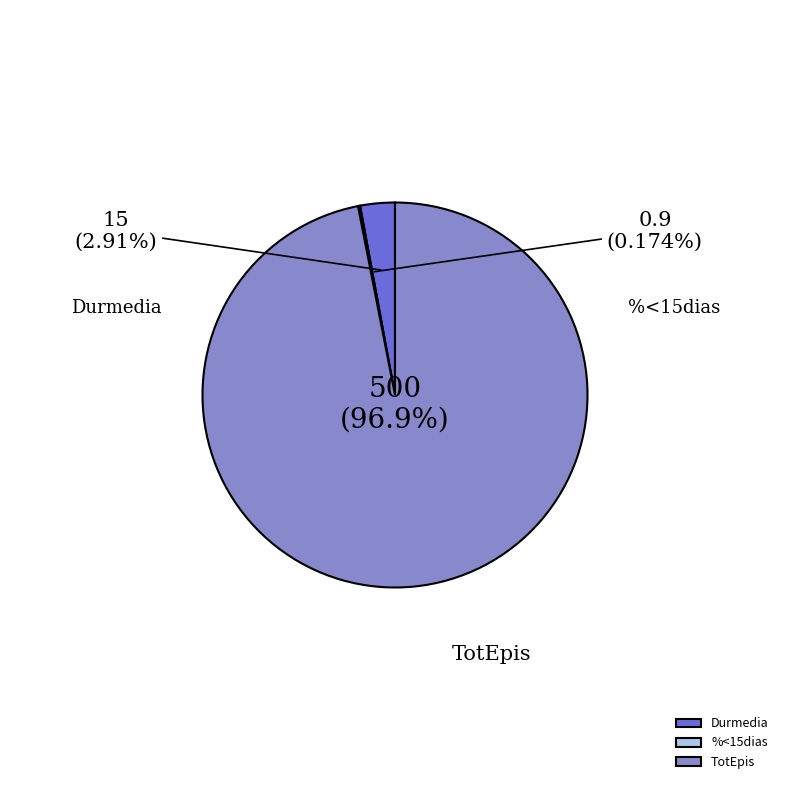

Does Durmedia represent more than half of the total?

No